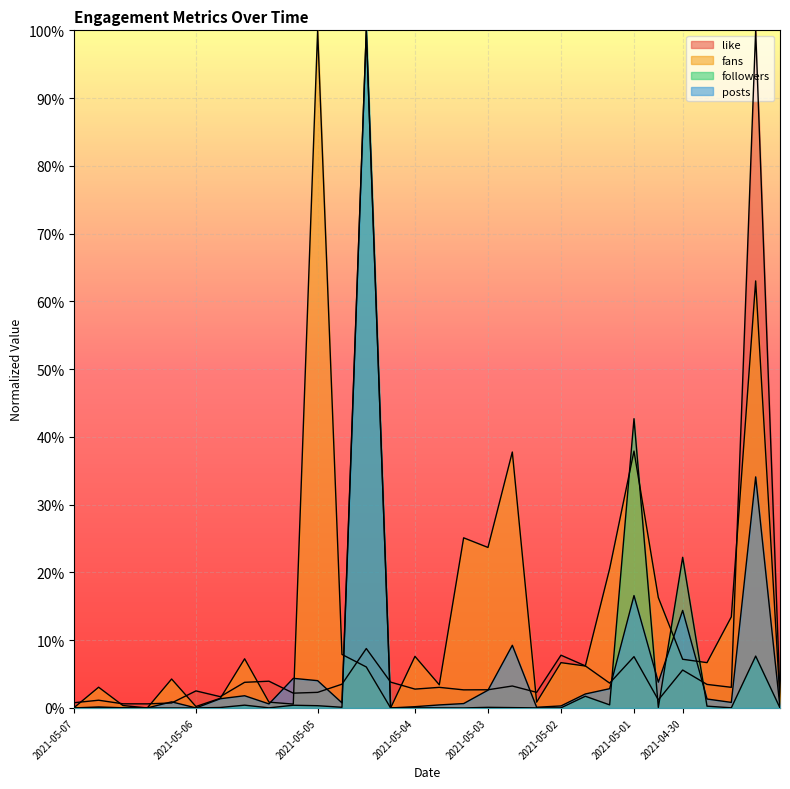

Between 2021-05-06 and 2021-05-04, which is larger?

2021-05-04